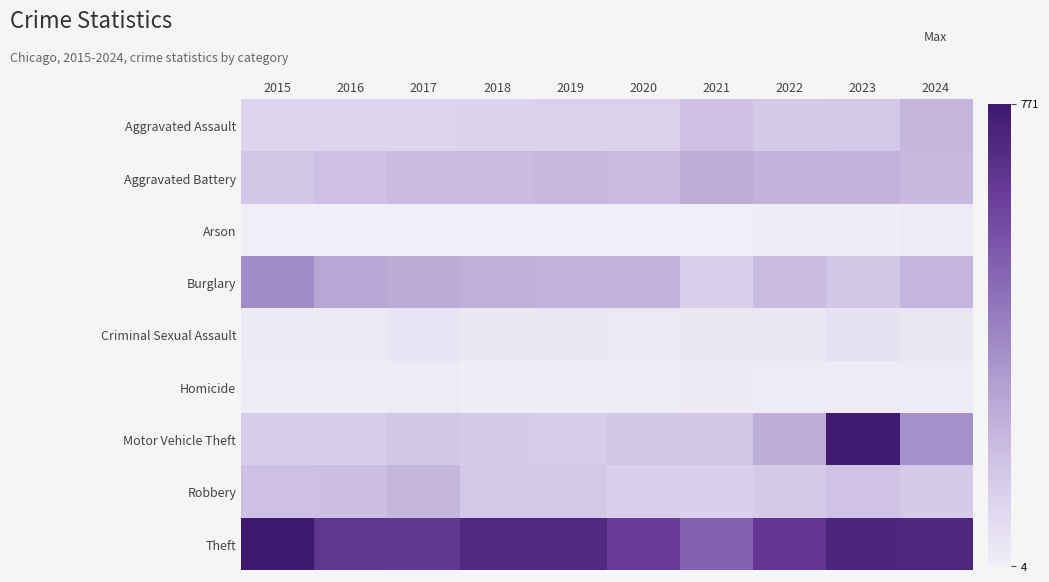

At how many categories does at least one series exceed 644?

6